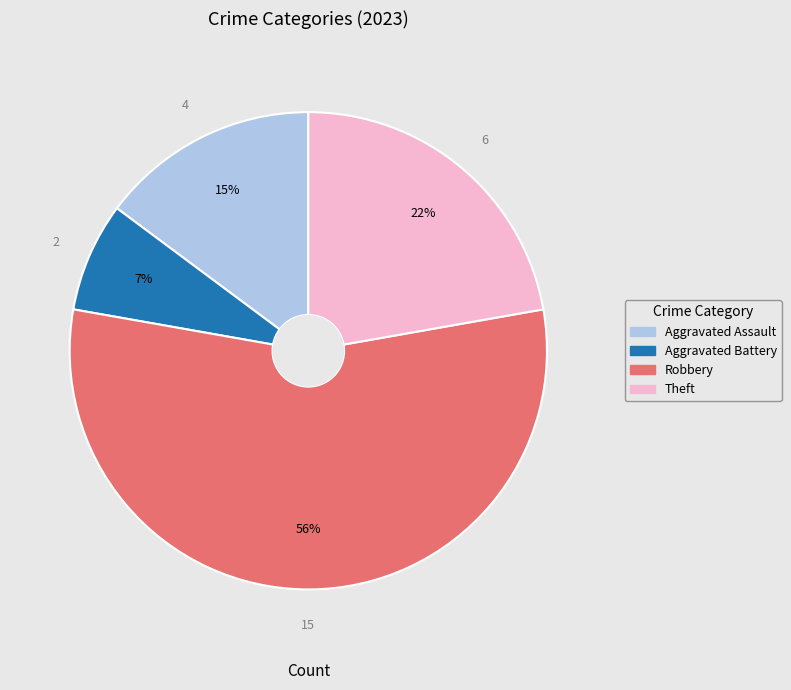

Is there a majority slice in this chart?

Yes